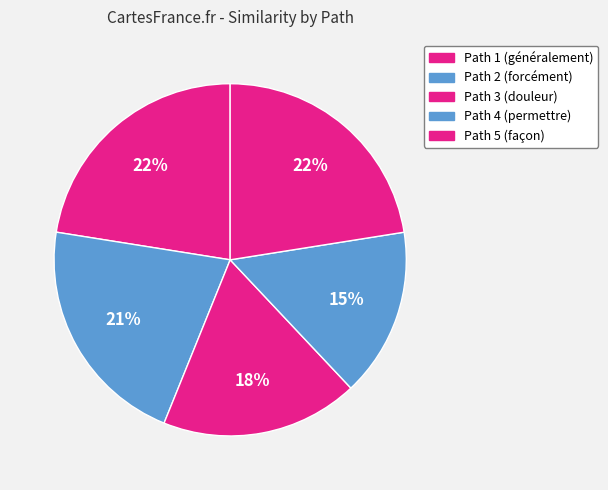

Which category has the biggest portion of the pie?

Path 5